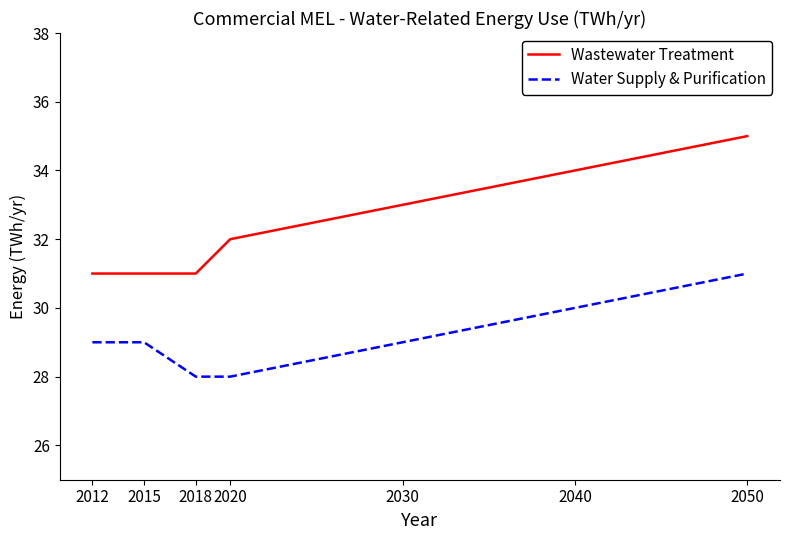

Is the value of Wastewater Treatment at 2015 greater than the value of Water Supply & Purification at 2020?

Yes